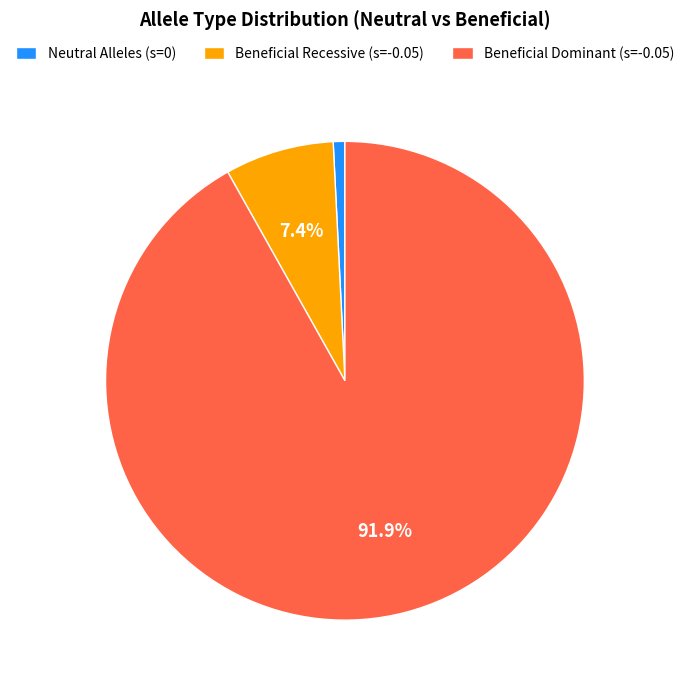

How many slices are in this pie chart?

3